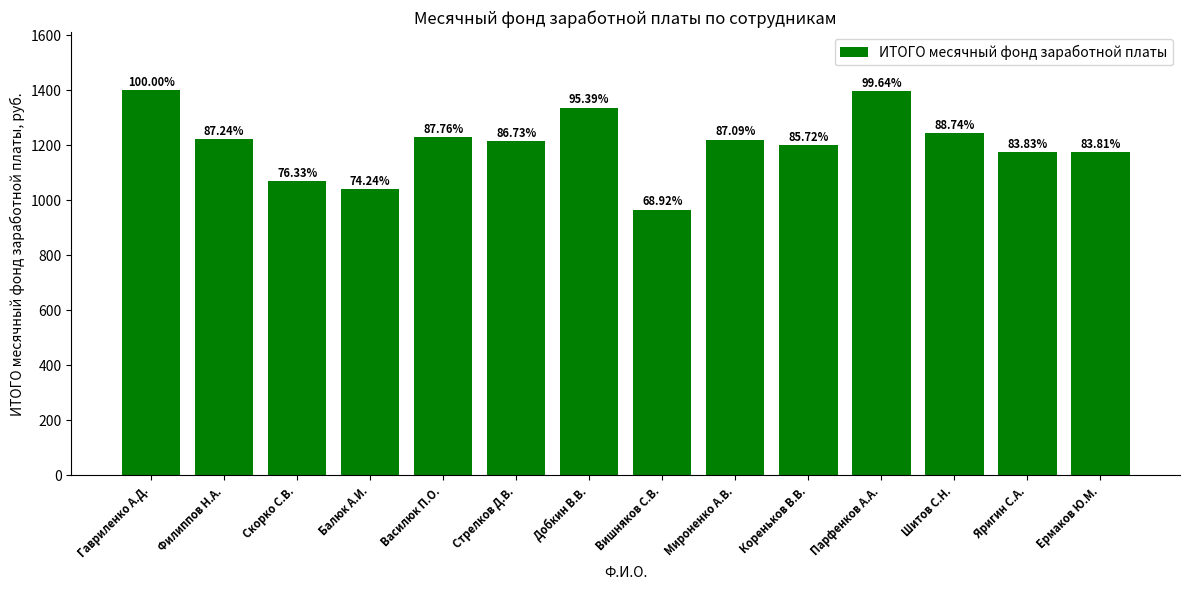

Rank the categories by value from lowest to highest.

Вишняков С.В., Балюк А.И., Скорко С.В., Ермаков Ю.М., Яригин С.А., Кореньков В.В., Стрелков Д.В., Мироненко А.В., Филиппов Н.А., Василюк П.О., Шитов С.Н., Добкин В.В., Парфенков А.А., Гавриленко А.Д.